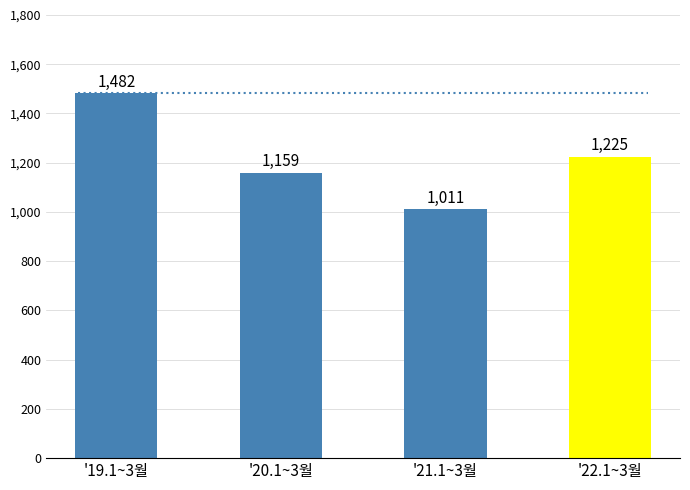

How many bars are there in total?

4